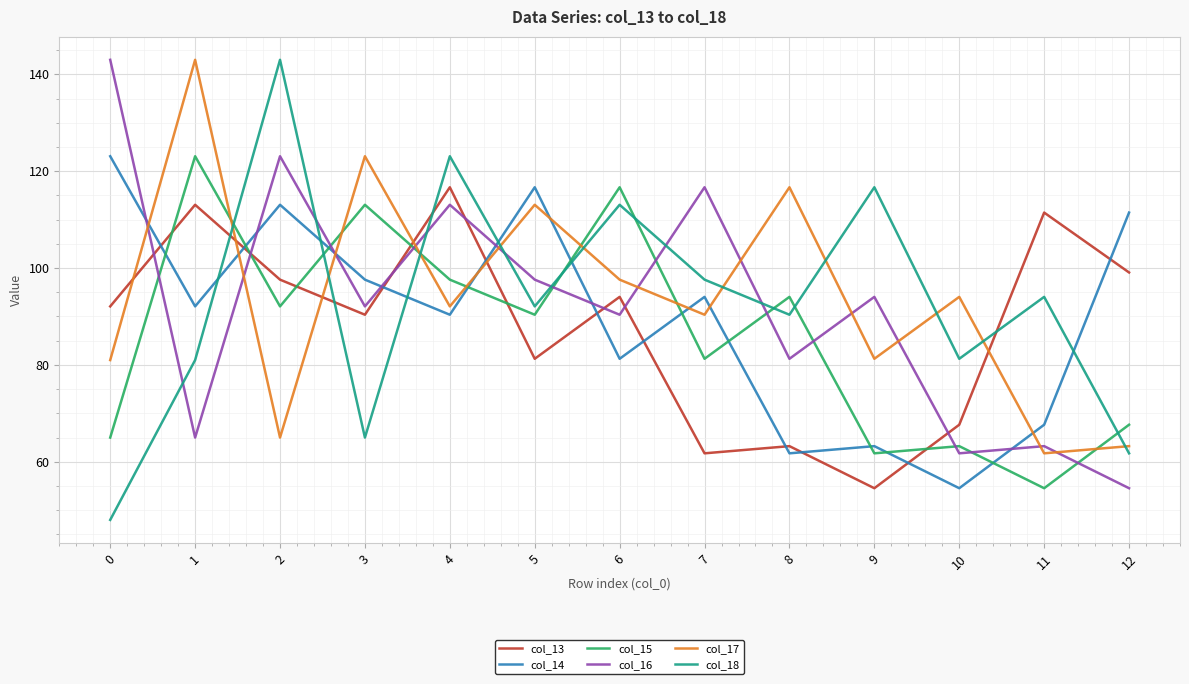

Which series has the largest total across all categories?

col_17